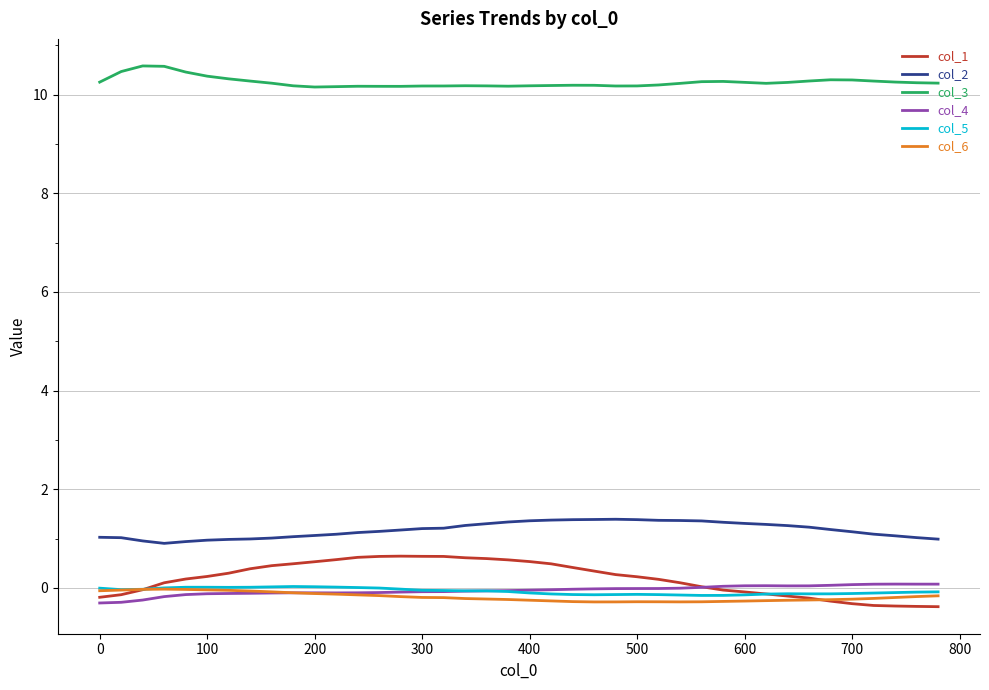

True or false: col_6 and col_2 intersect in this chart.

False